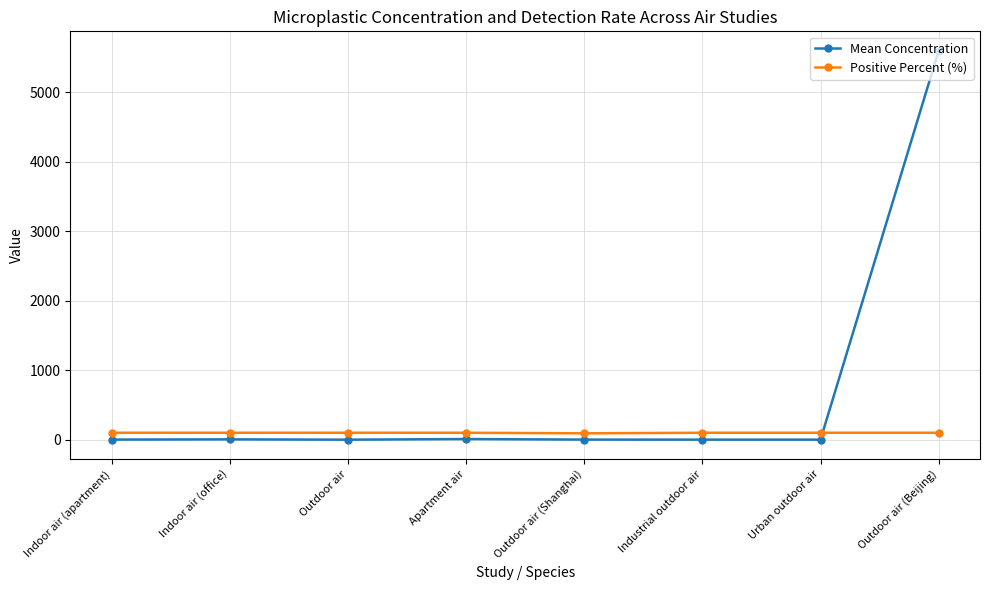

What is the value of the Mean Concentration point at the 3rd from the left?

0.3